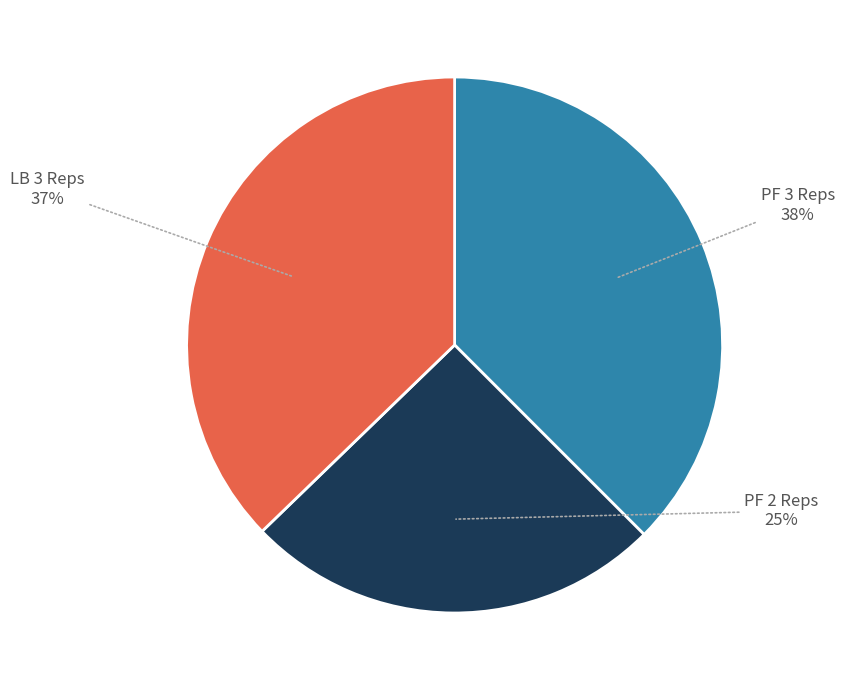

Combined, do LB 3 Reps and PF 2 Reps account for over 50%?

Yes